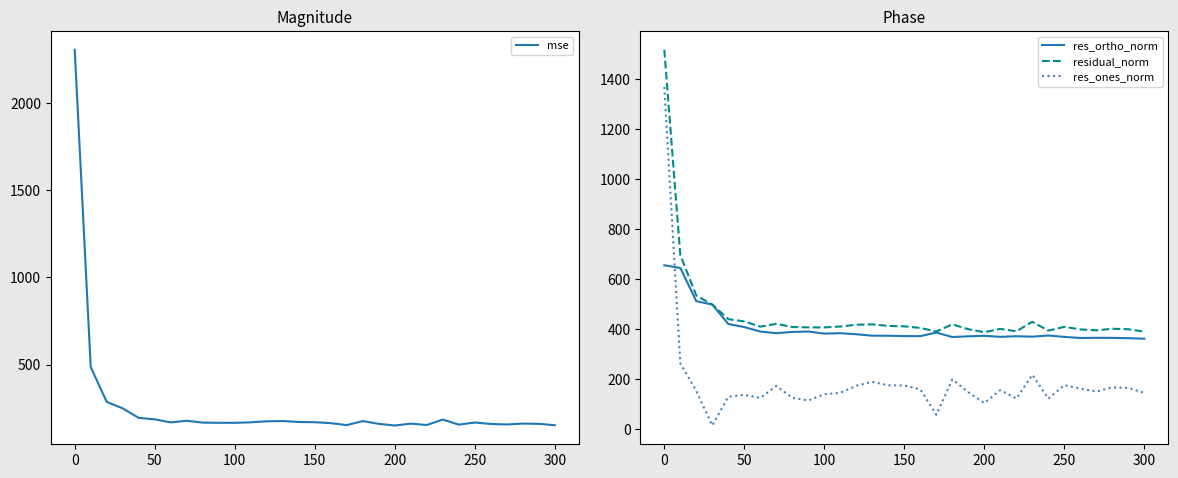

What is the value of the residual_norm point at the 24th from the left?

429.8